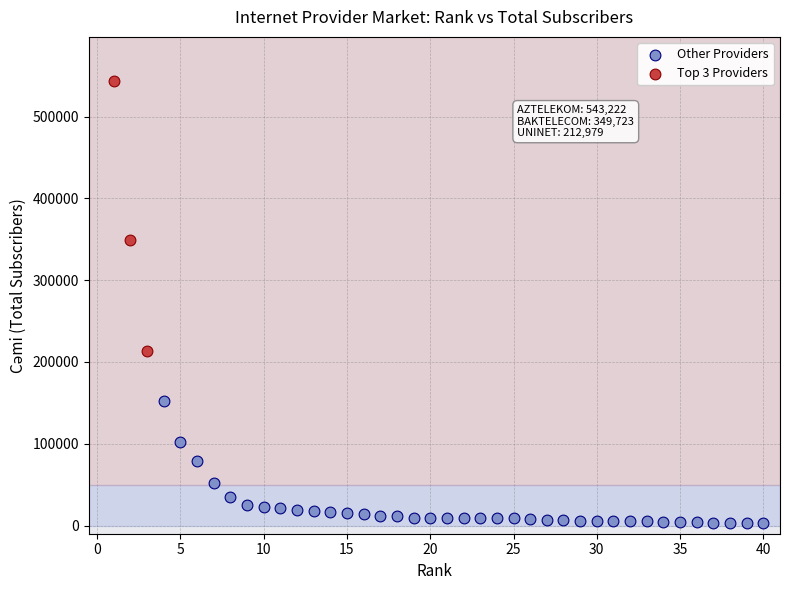

Which series has the widest spread of Y values?

Top 3 Providers